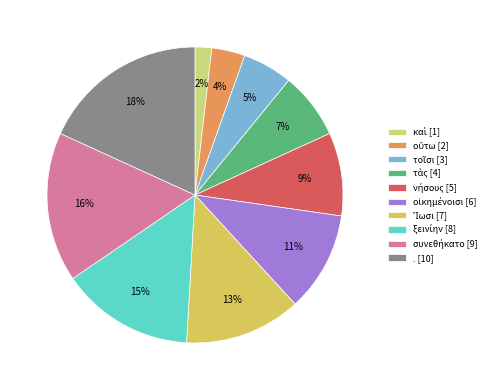

What is the change in value from νήσους to οἰκημένοισι?

+1